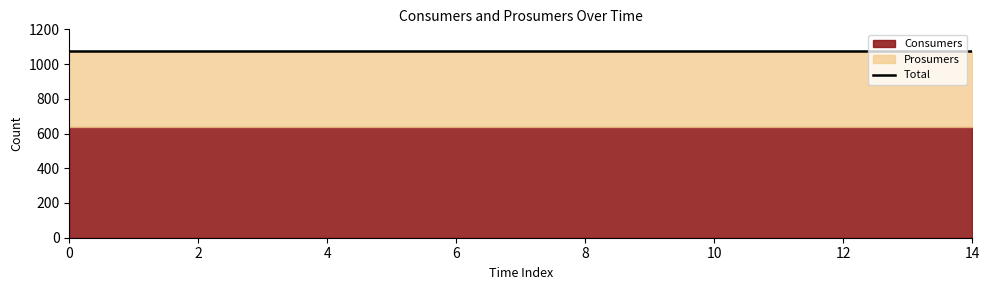

True or false: Prosumers and Consumers intersect in this chart.

False